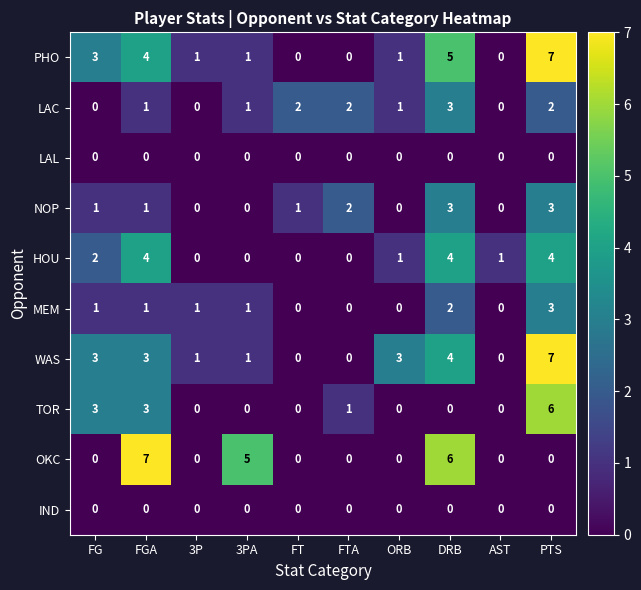

What is the sum of the WAS values at FGA and ORB?

6